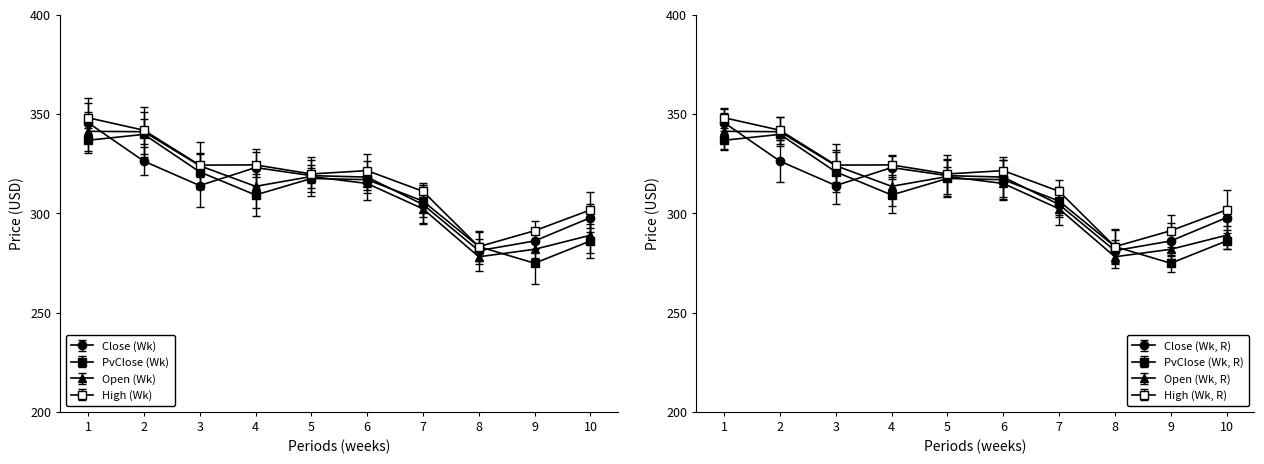

True or false: Close and High cross at least once.

False